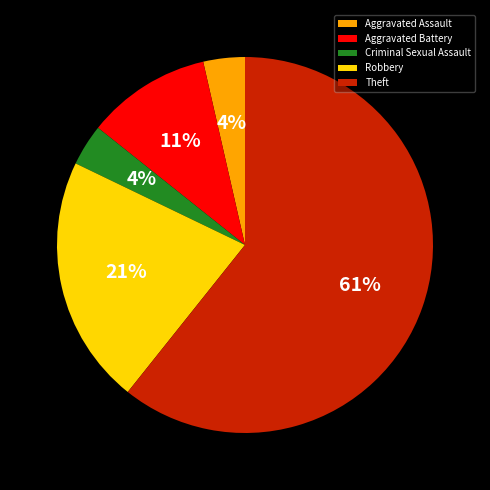

True or false: Aggravated Battery accounts for 11% of the total.

True